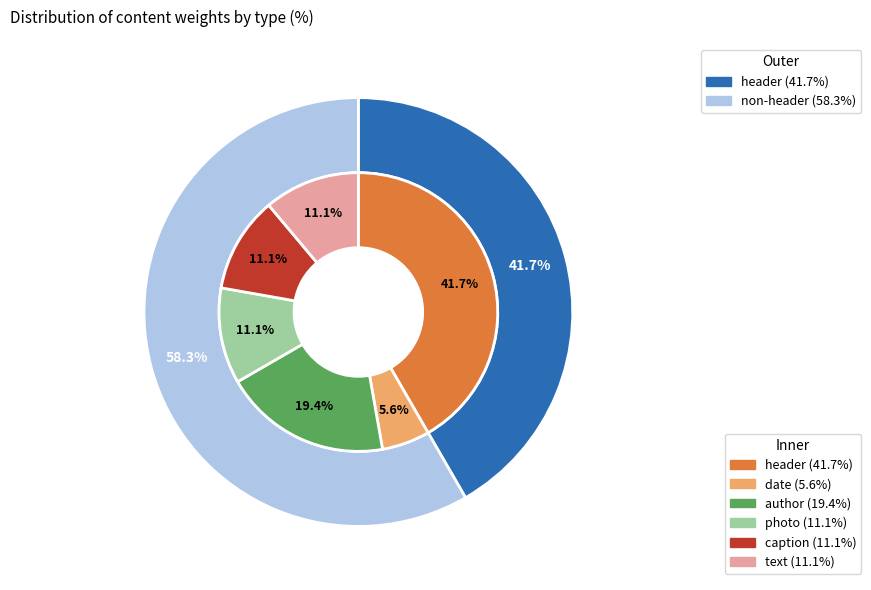

Combined, do date and author account for over 50%?

No